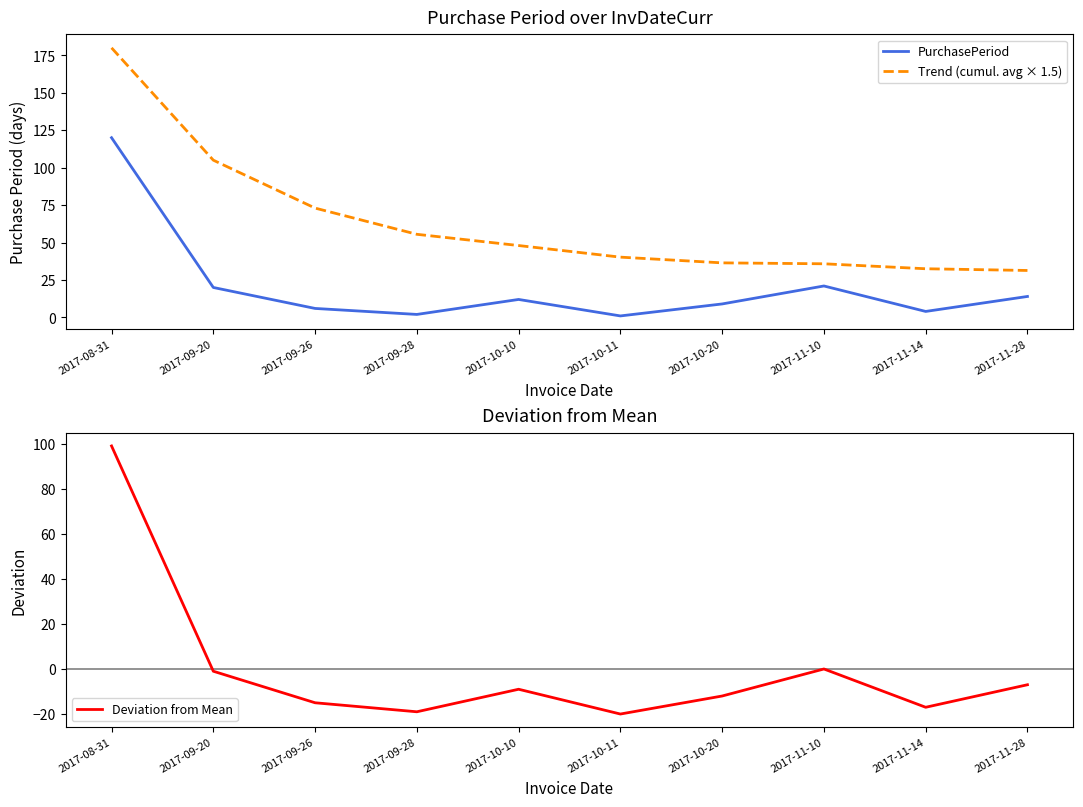

Is this an area chart (filled region under the line)?

No